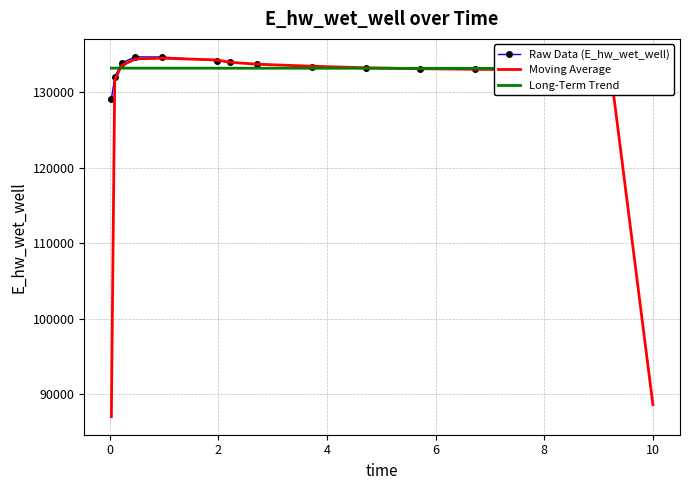

What is the maximum value for Raw Data (E_hw_wet_well)?

134686.5